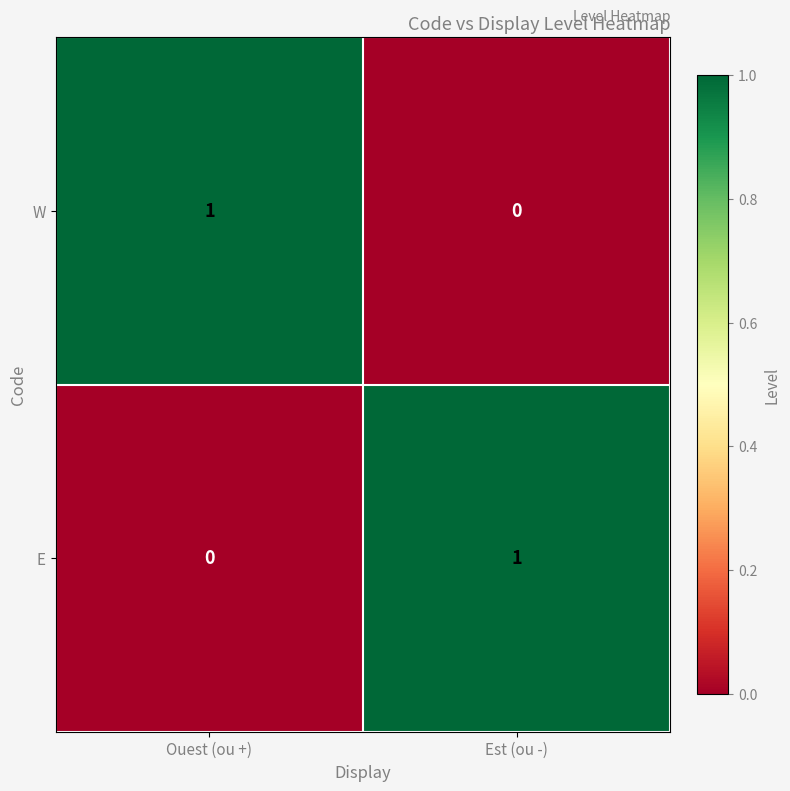

Is the value of W at Est (ou -) greater than the value of E at Est (ou -)?

No